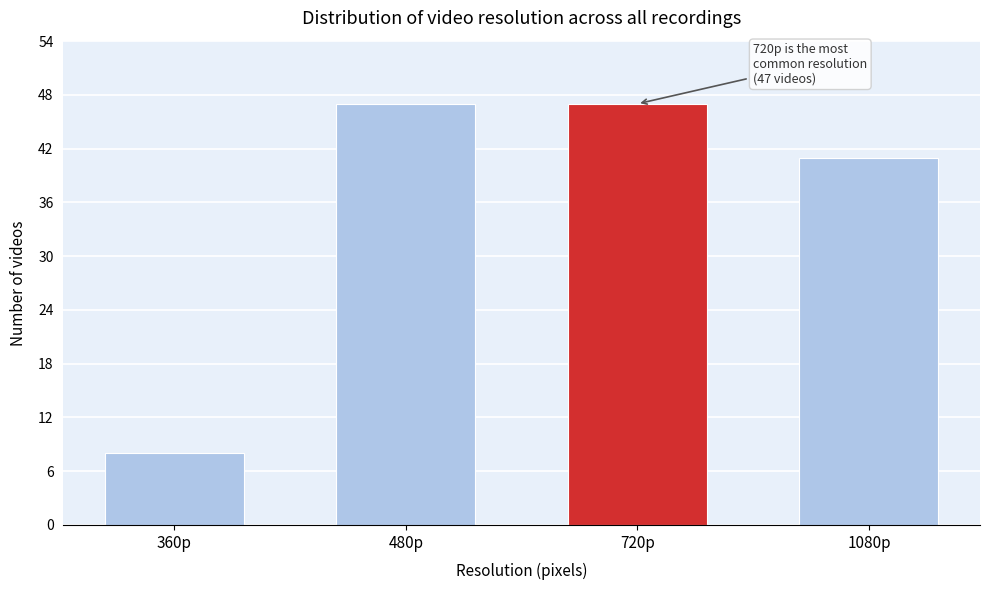

Reading left to right, list all the values displayed in this chart.

8	47	47	41